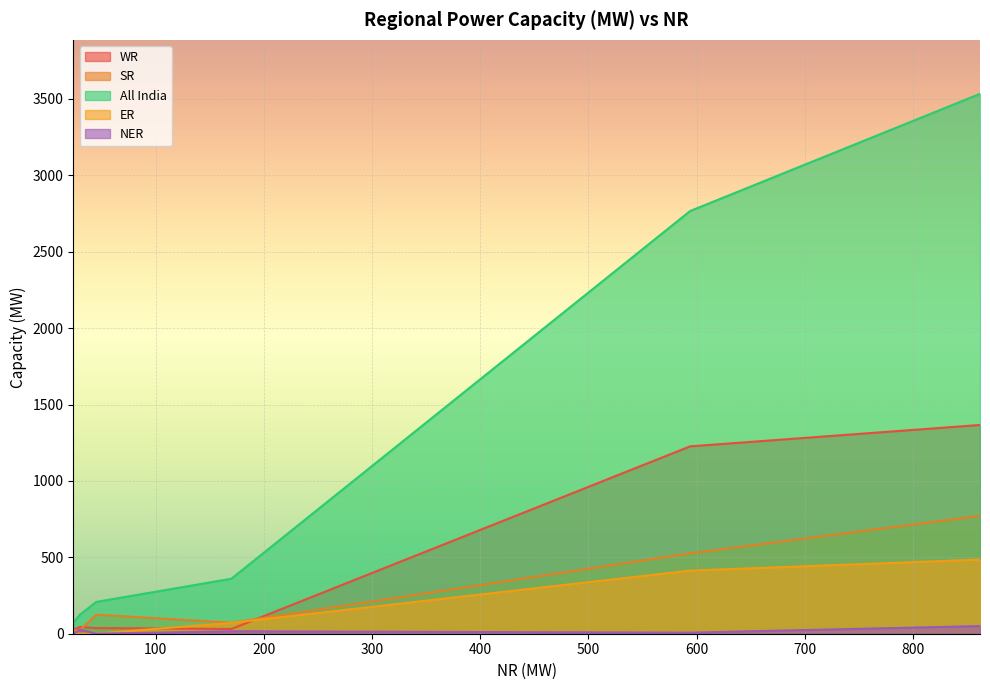

What is the maximum value shown in the chart?

3533